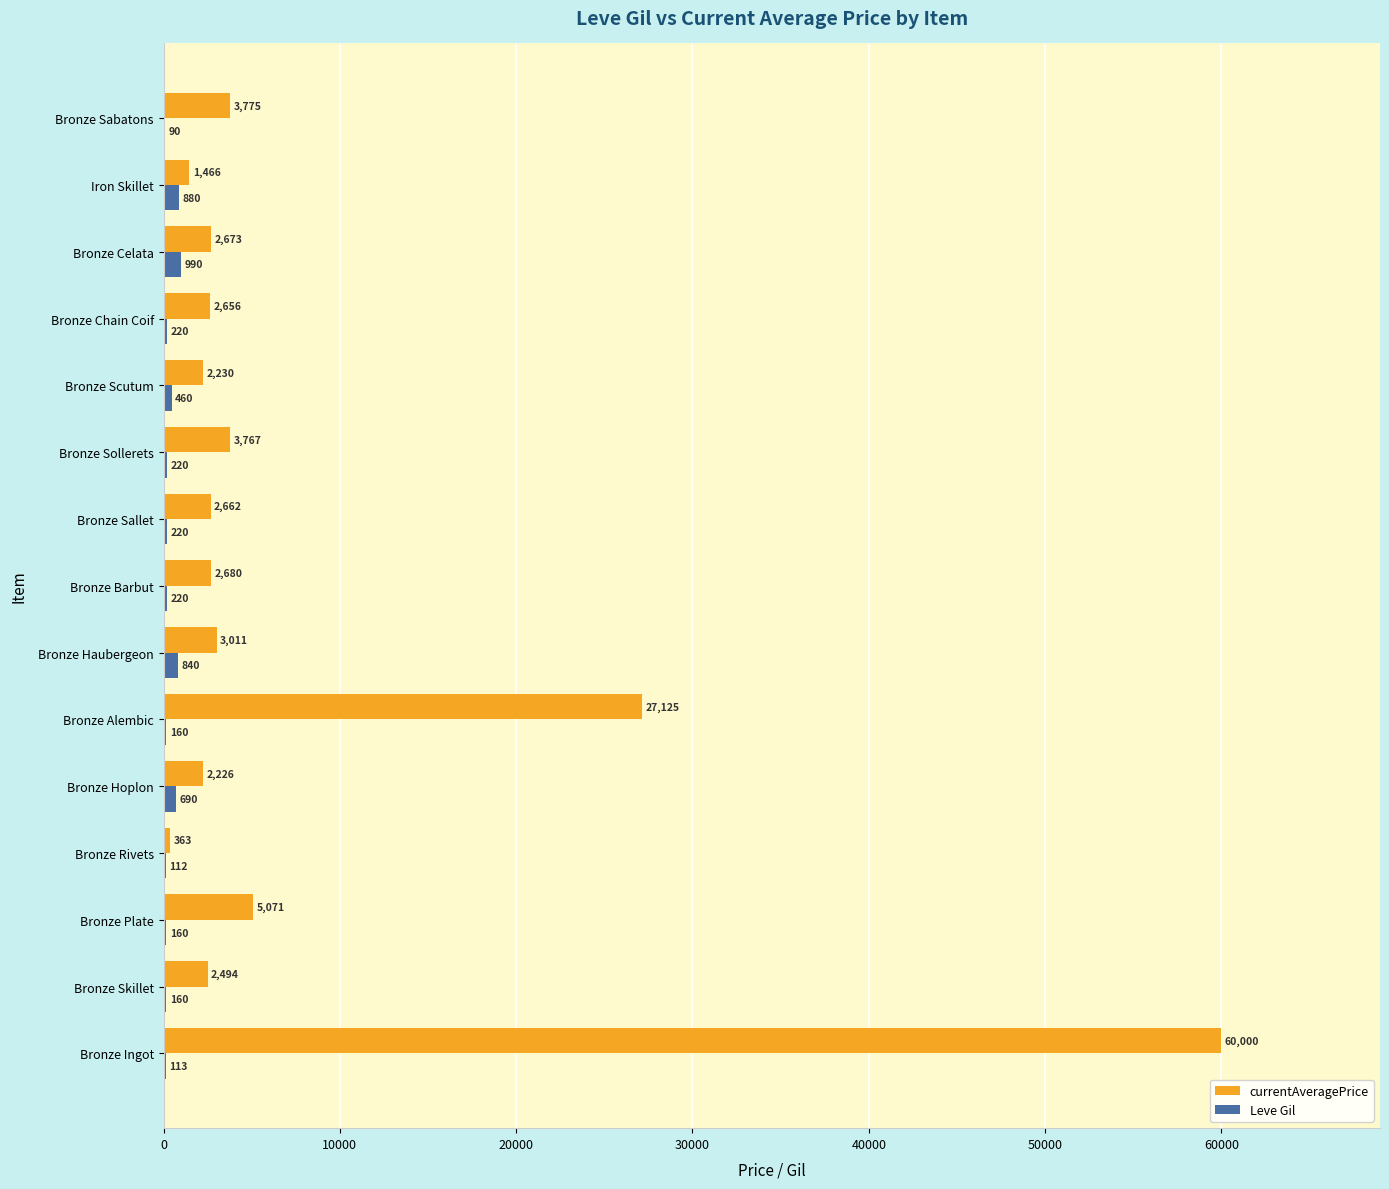

Which series changed the most between Bronze Sallet and Bronze Celata?

Leve Gil